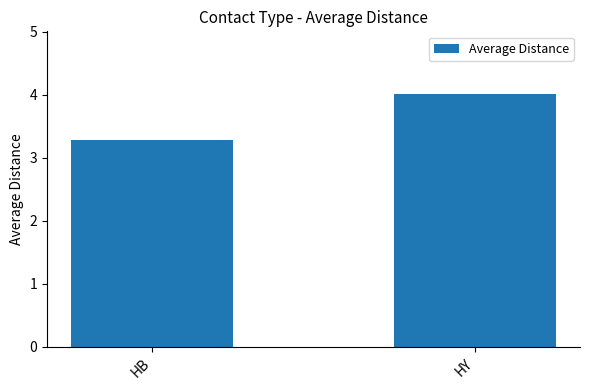

Reading left to right, what are all the values shown in this chart?

3.3	4.0